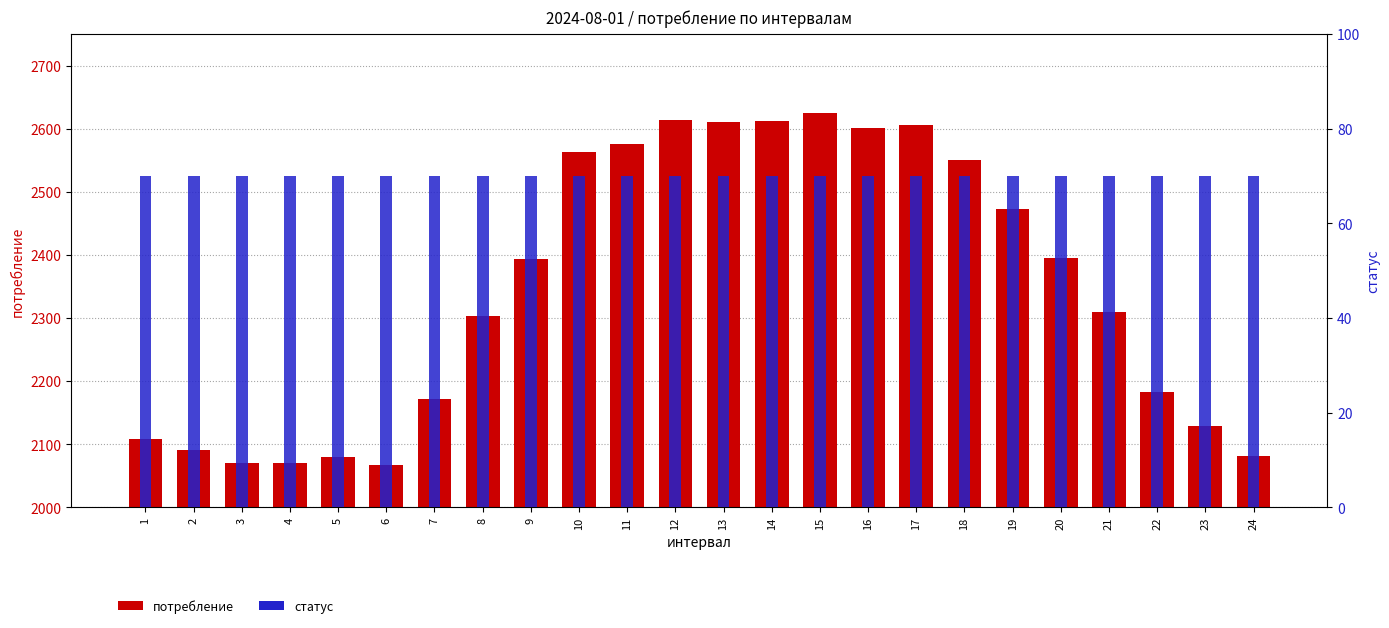

Reading left to right, what are all the values shown in this chart?

потребление: 1=2108.4	2=2090.7	3=2070.7	4=2070.6	5=2080.3	6=2067.4	7=2172.5	8=2303.3	9=2394.0	10=2562.6	11=2575.5	12=2613.2	13=2610.0	14=2611.6	15=2624.5	16=2601.2	17=2606.1	18=2550.6	19=2473.6	20=2394.9	21=2309.8	22=2183.0	23=2128.5	24=2081.8
статус: 1=70.0	2=70.0	3=70.0	4=70.0	5=70.0	6=70.0	7=70.0	8=70.0	9=70.0	10=70.0	11=70.0	12=70.0	13=70.0	14=70.0	15=70.0	16=70.0	17=70.0	18=70.0	19=70.0	20=70.0	21=70.0	22=70.0	23=70.0	24=70.0